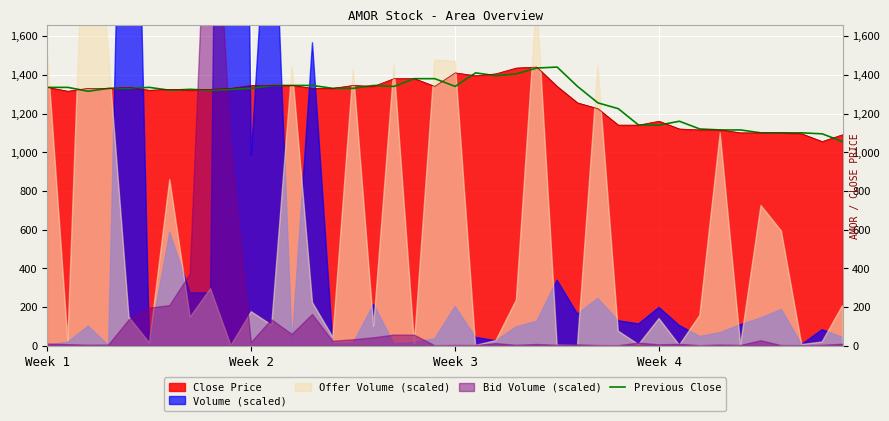

The chart shows a value of 1435 at 24. True or false?

True